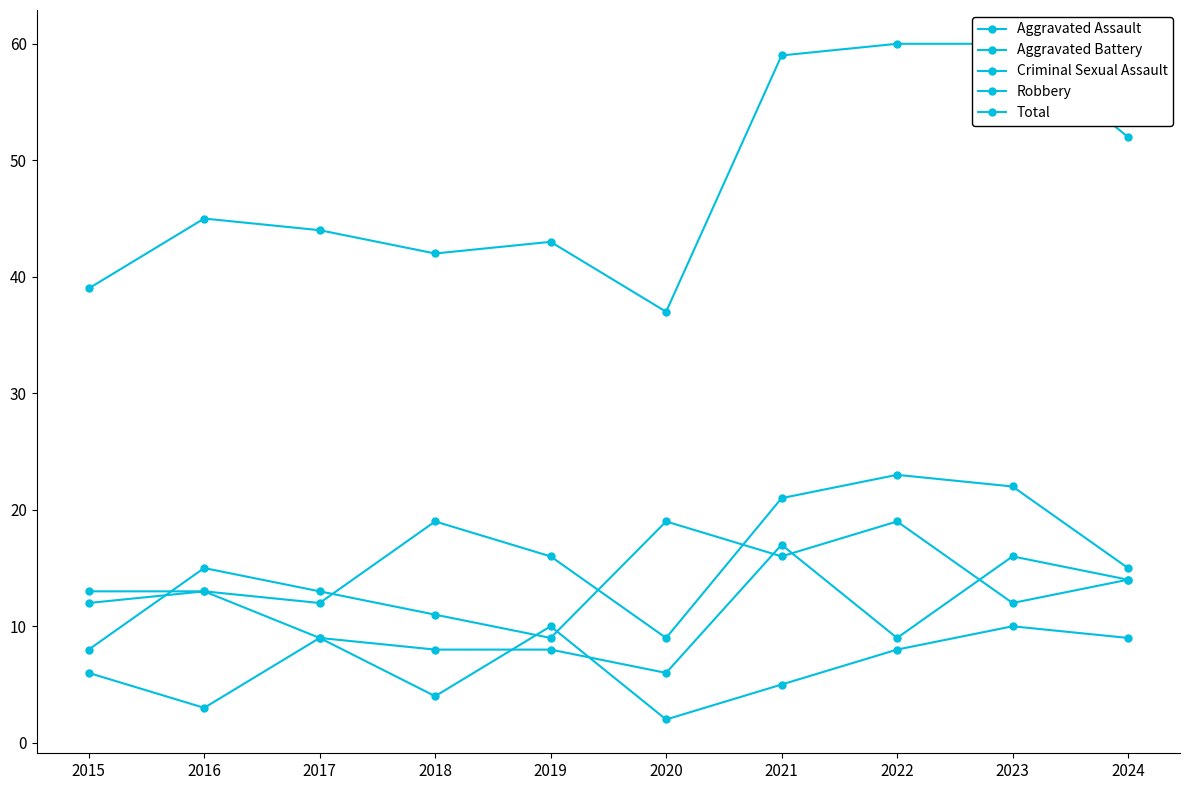

What is the total value across all series at 2024?

104